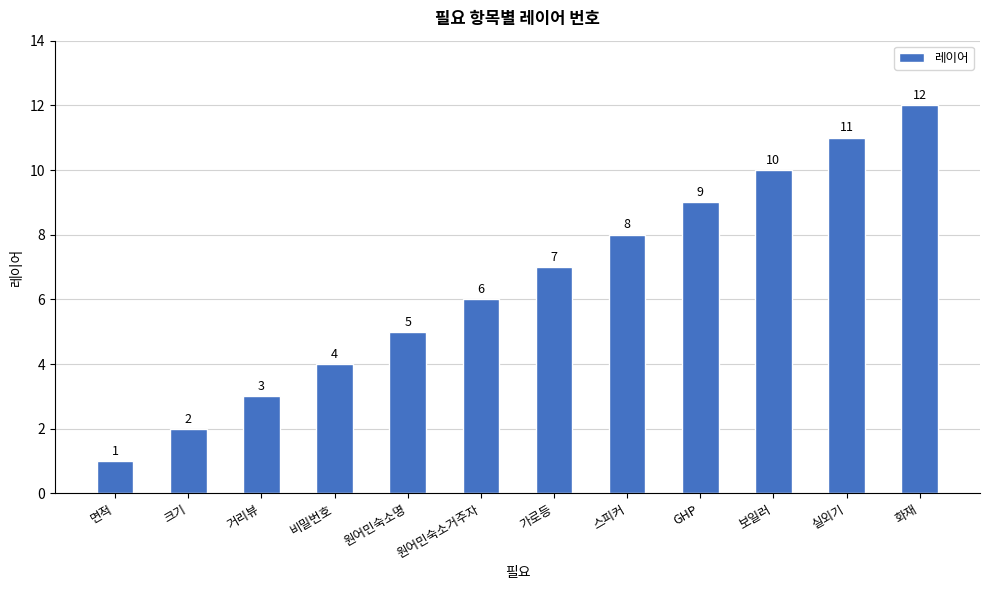

What is the value of the 11th bar from the left?

11